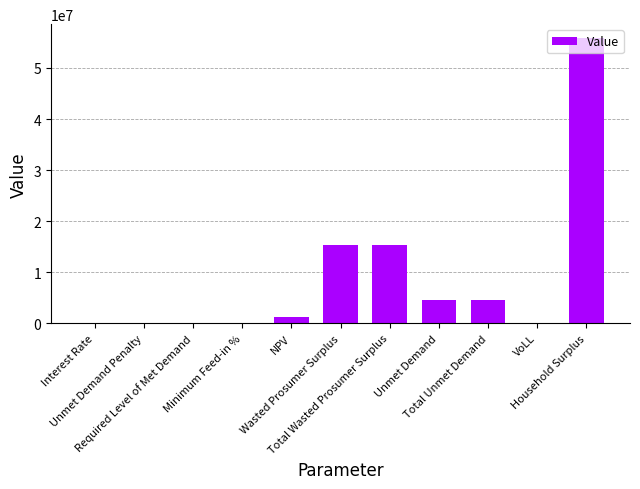

What is the greatest value displayed?

55788065.1